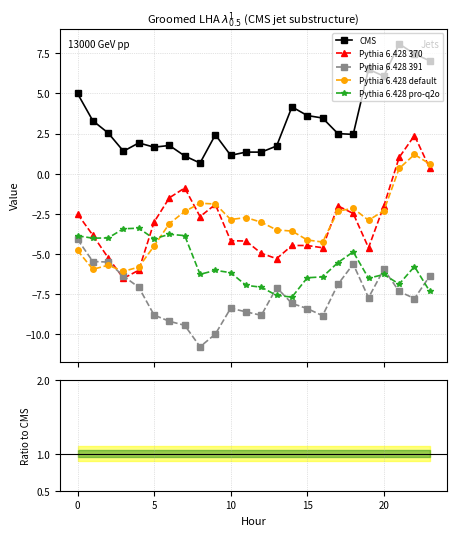

How many lines are shown in the chart?

5